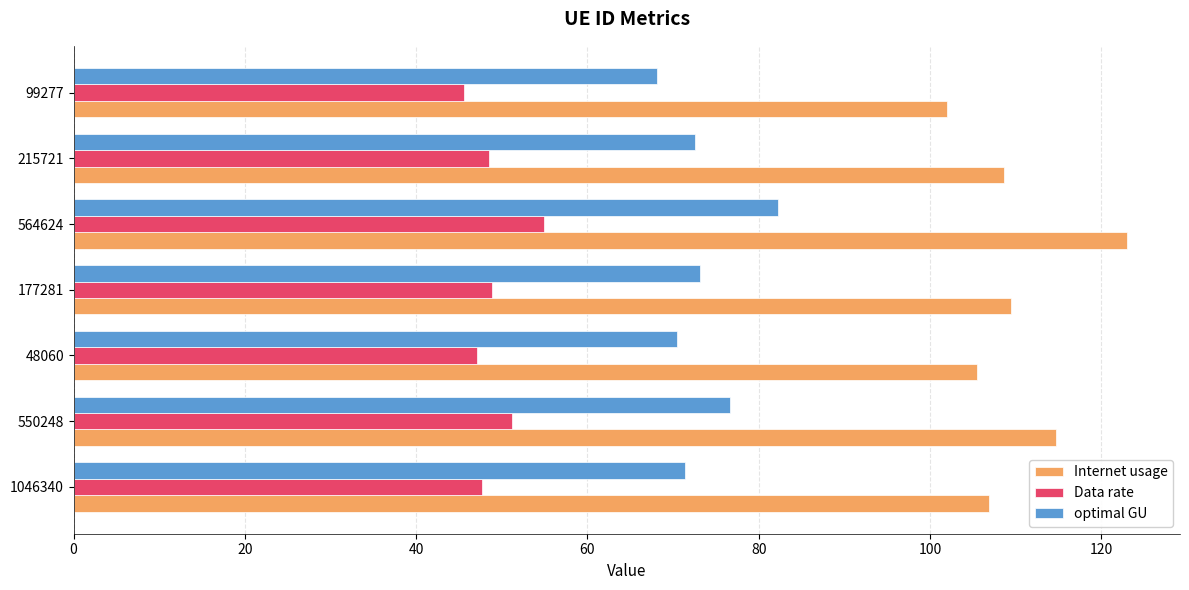

True or false: Data rate has a value of 47.1 at 48060.

True